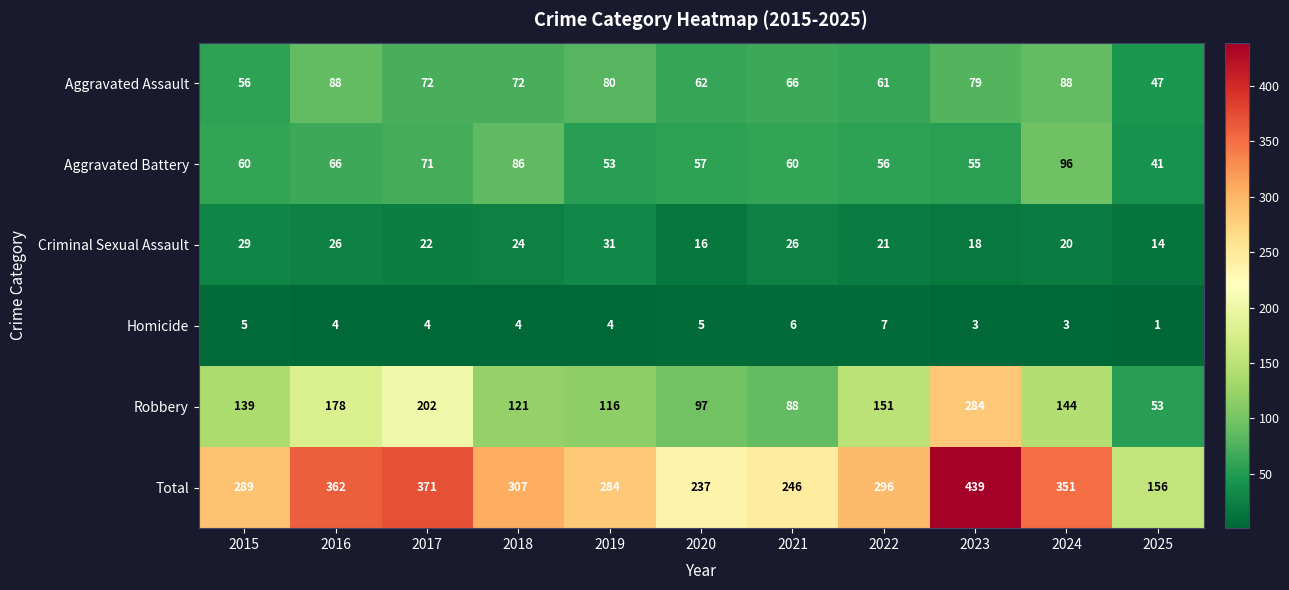

Count the number of categories in the chart.

11